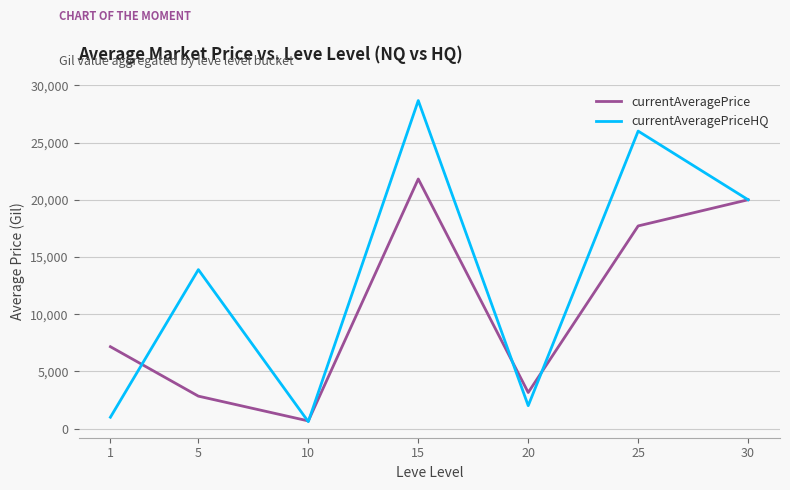

What is the average value of the currentAveragePrice series?

10477.0